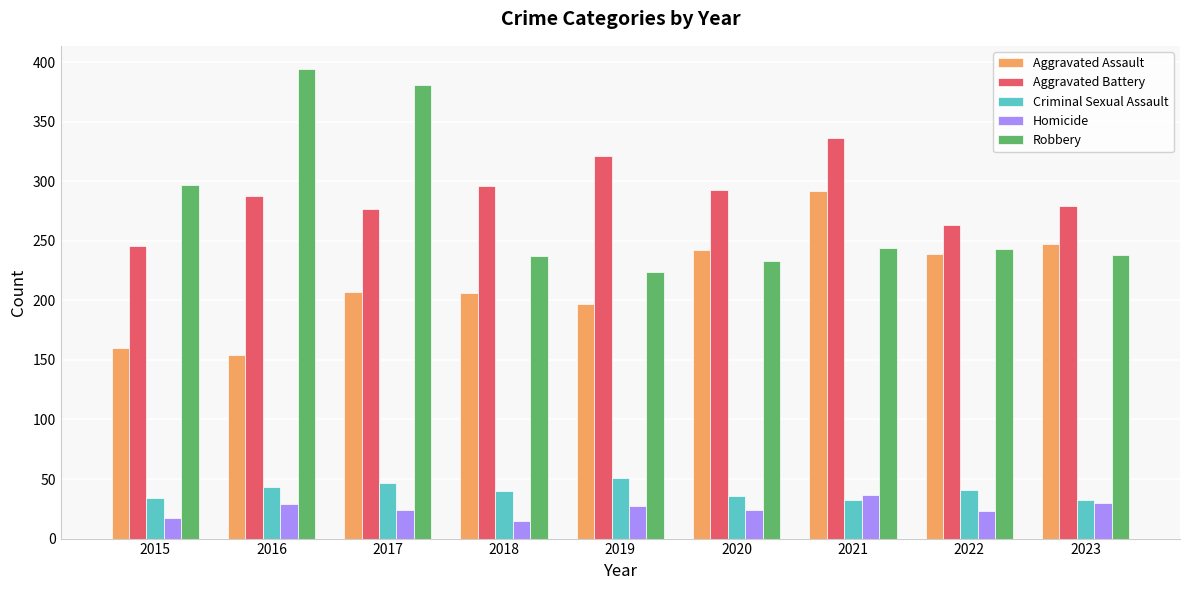

Rank the series at 2015 from lowest to highest value.

Homicide, Criminal Sexual Assault, Aggravated Assault, Aggravated Battery, Robbery